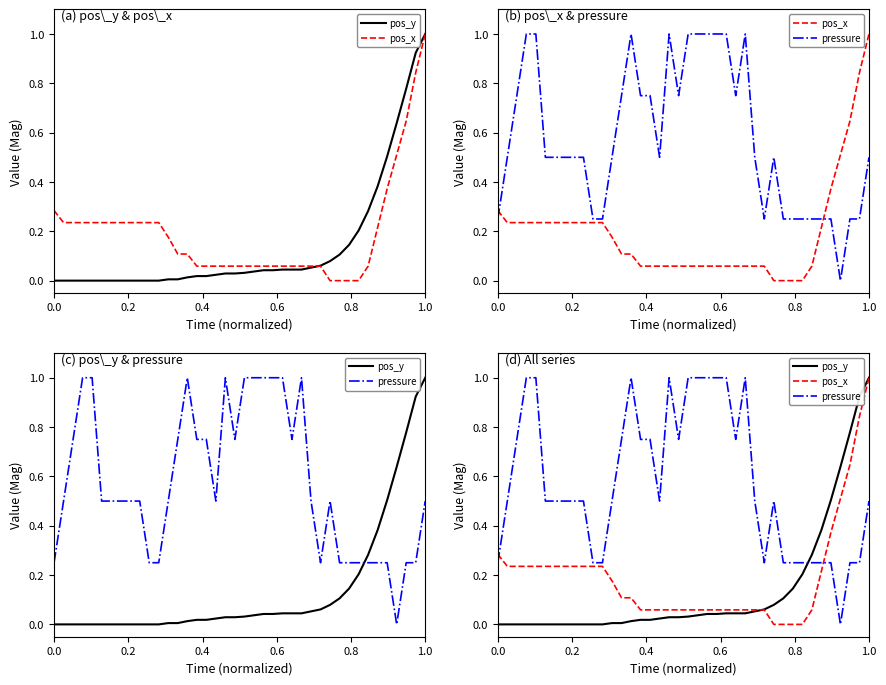

How many data points in pos_x are above 0?

36